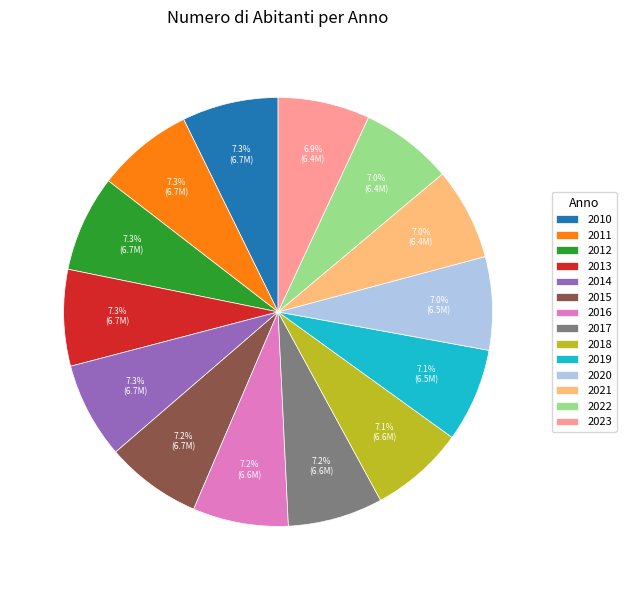

Combined, what portion of the pie is 2020 and 2016?

14.2%